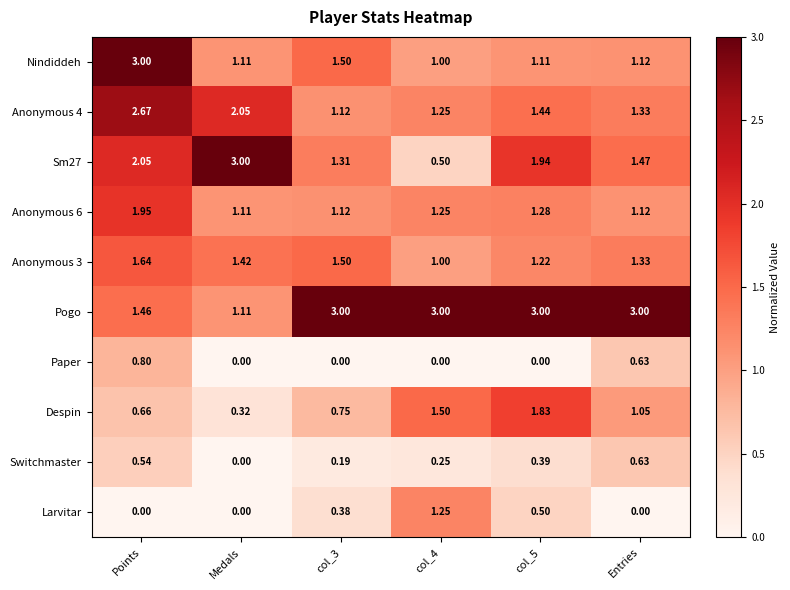

Between col_3 and col_4, which series saw the biggest shift?

Larvitar